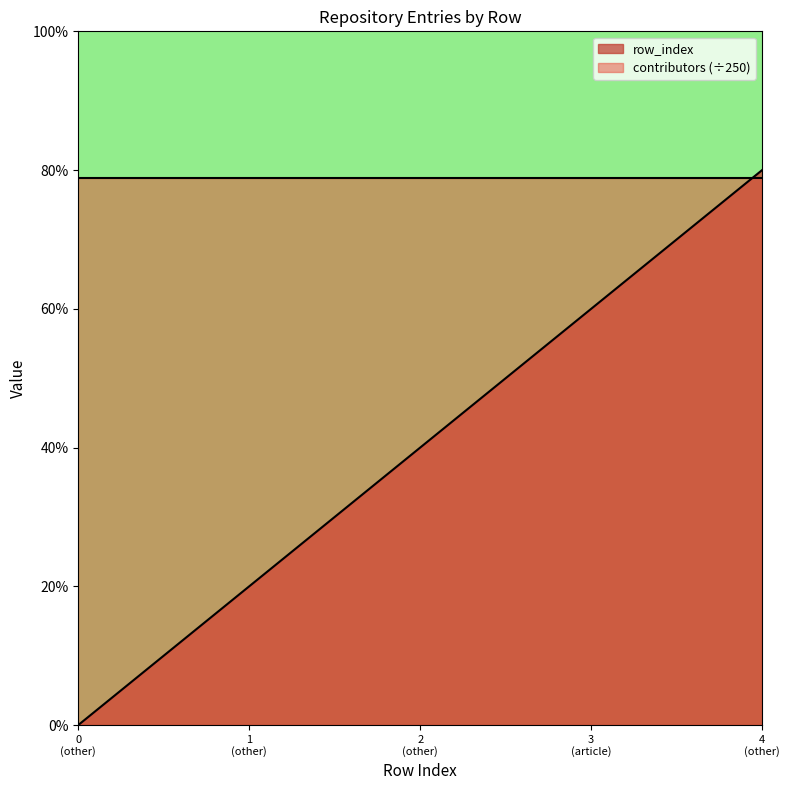

How many data points are less than 2?

2